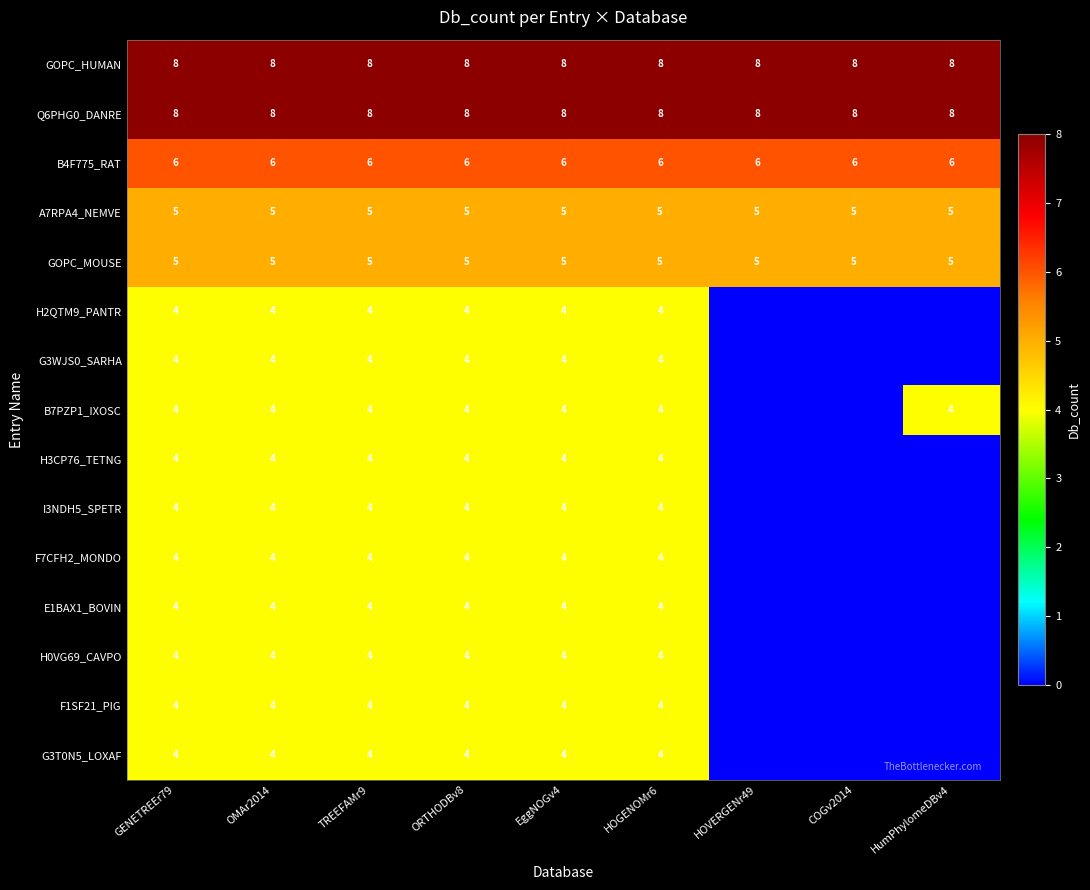

The value of A7RPA4_NEMVE at EggNOGv4 is 5. True or false?

True